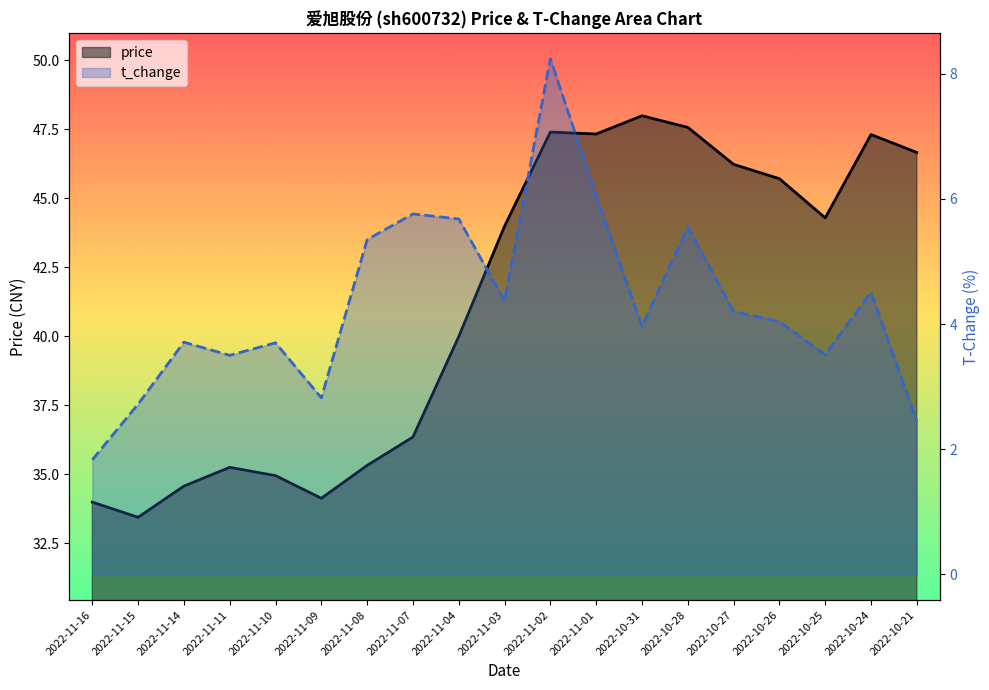

Reading left to right, transcribe all the data shown in this chart.

price: 34.0	33.4	34.6	35.2	35.0	34.1	35.3	36.4	40.0	44.0	47.4	47.3	48.0	47.6	46.2	45.7	44.3	47.3	46.7
t_change: 1.8	2.7	3.7	3.5	3.7	2.8	5.3	5.8	5.7	4.4	8.2	6.0	4.0	5.5	4.2	4.0	3.5	4.5	2.4